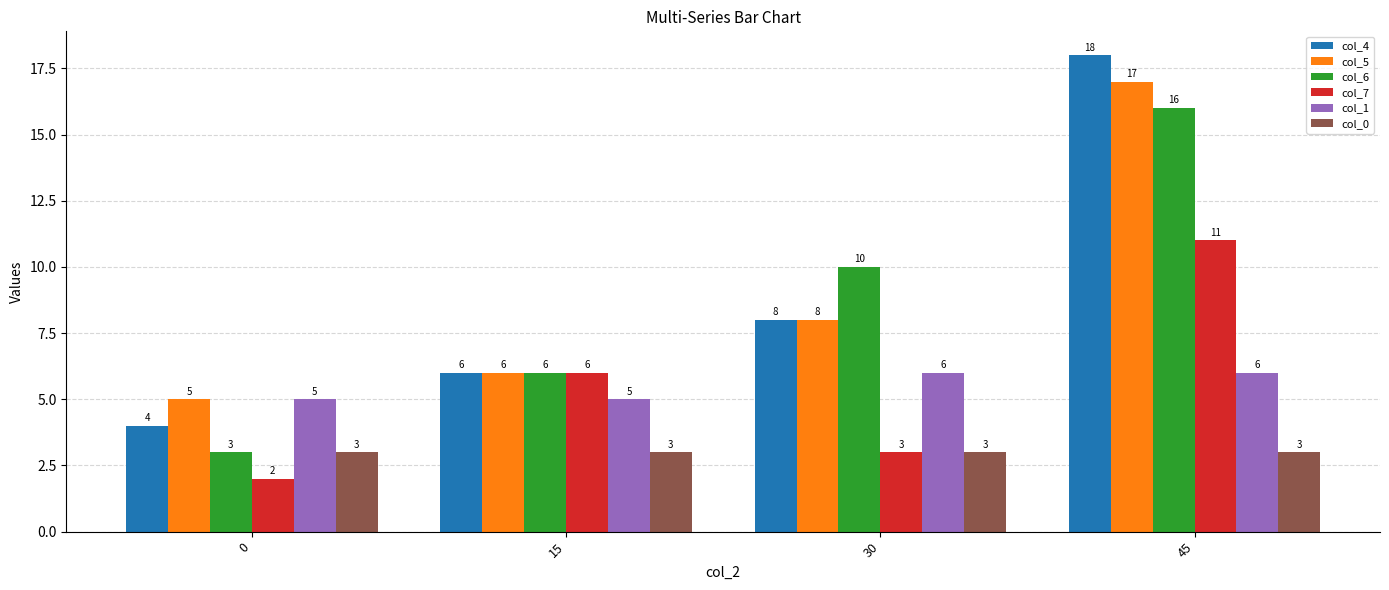

At which category is the sum across all series the highest?

45